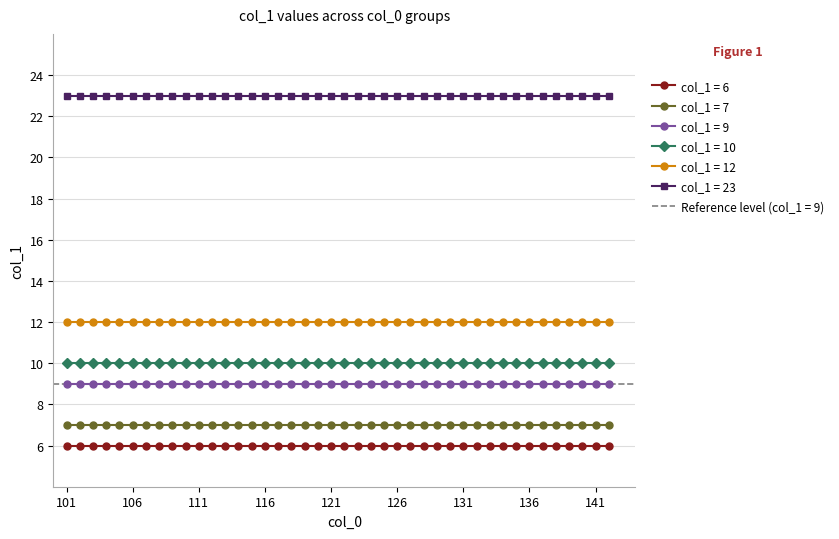

True or false: col_1 = 23 and col_1 = 12 intersect in this chart.

False